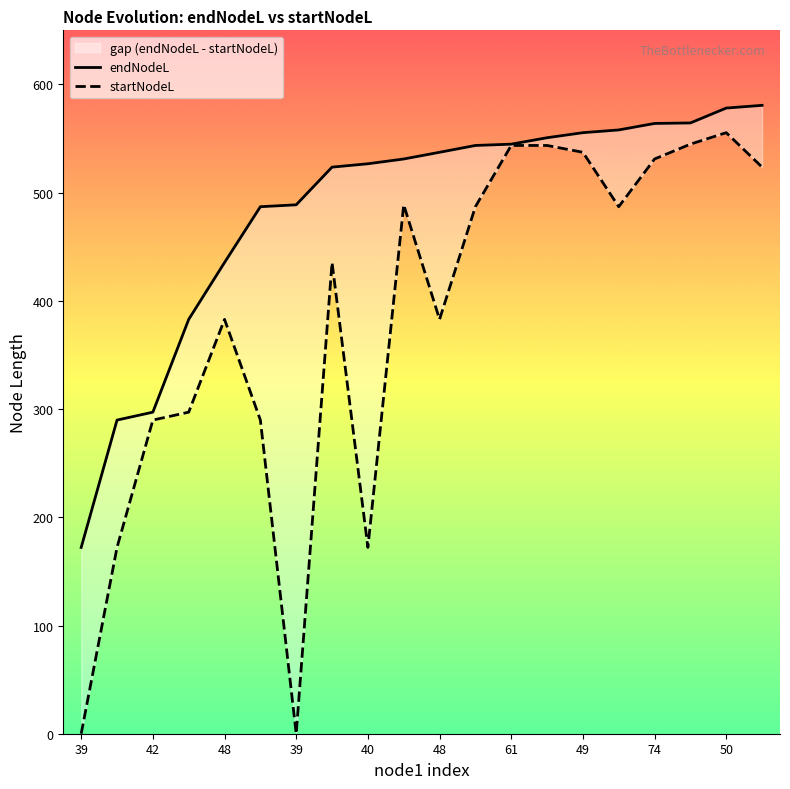

What is the value of the endNodeL point at the 19th from the left?

578.2